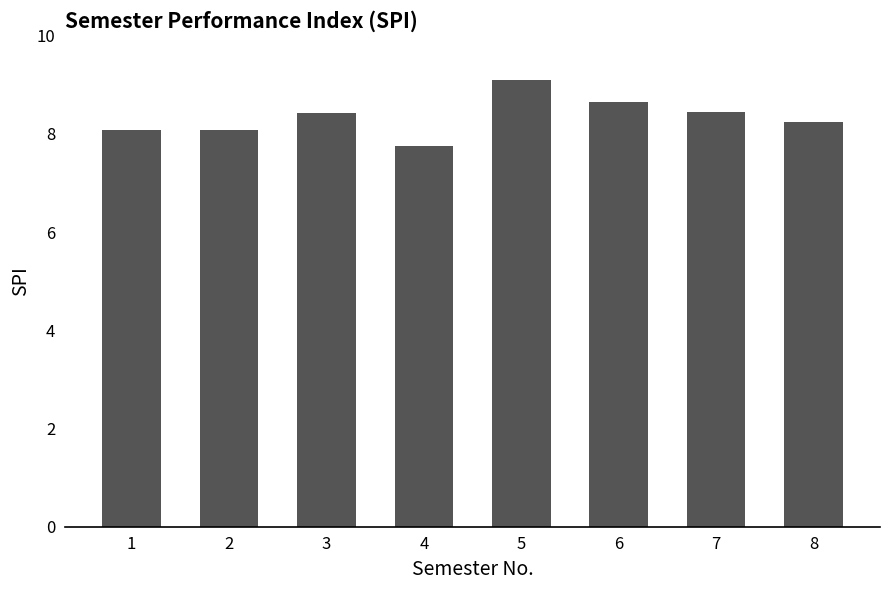

Count the number of categories in the chart.

8